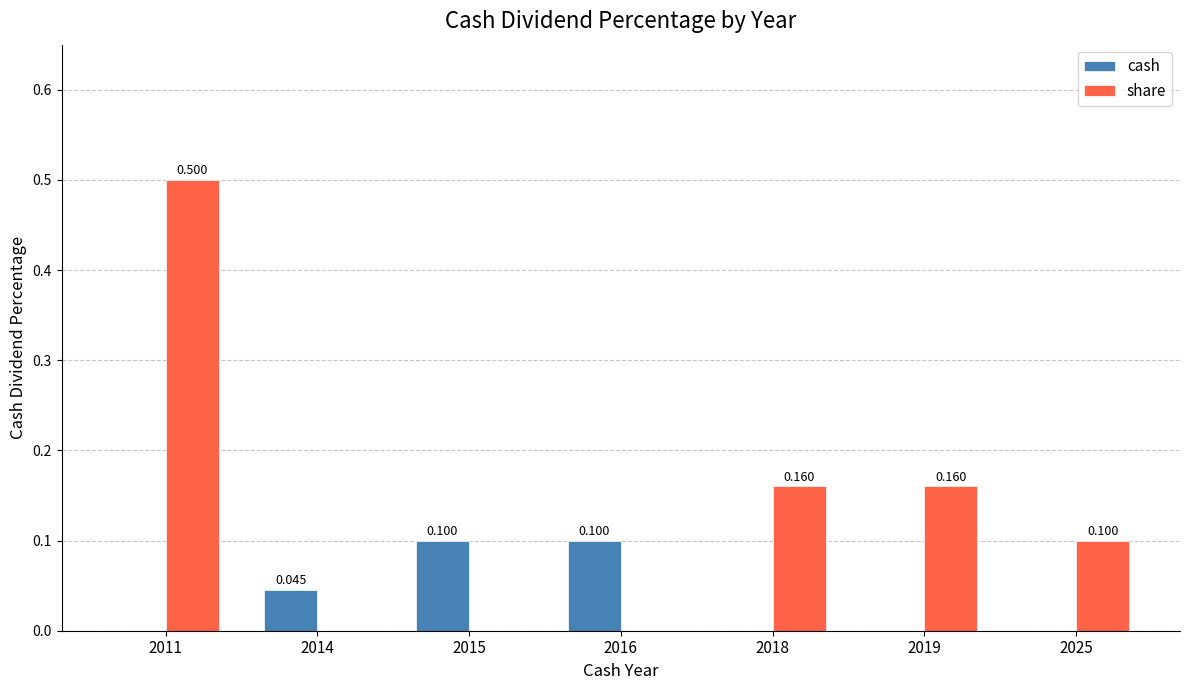

The share series shows 0.3 at 2015. True or false?

False